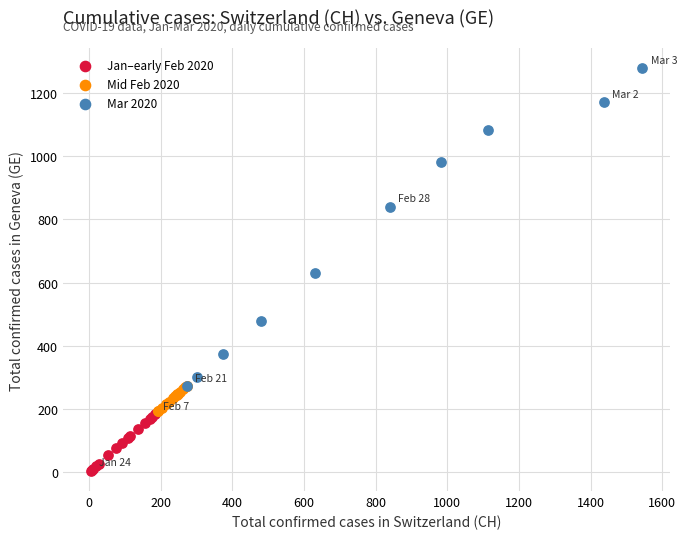

Which series contains the lowest Y value?

Jan–early Feb 2020